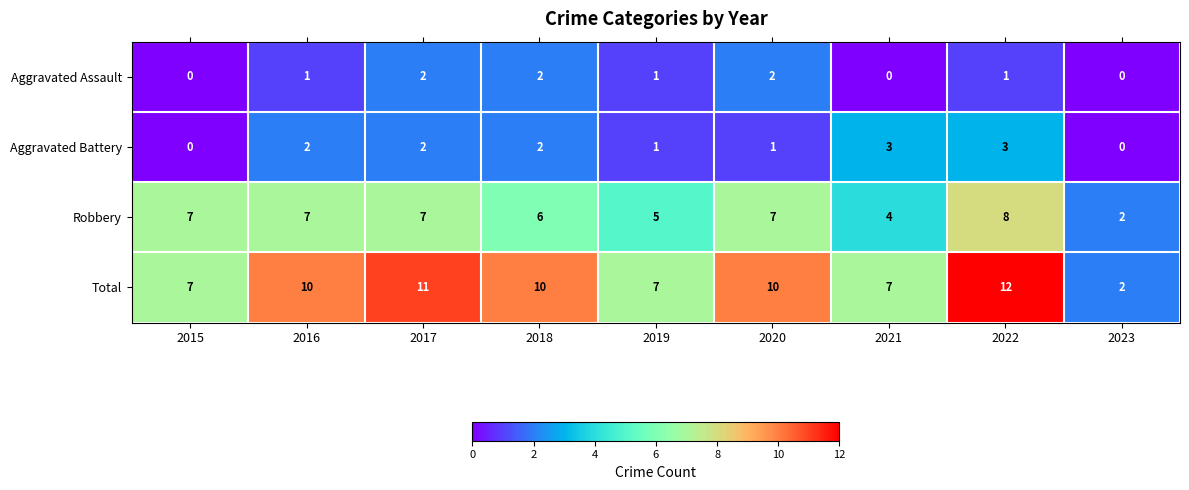

Which label corresponds to the largest value in the chart?

2022